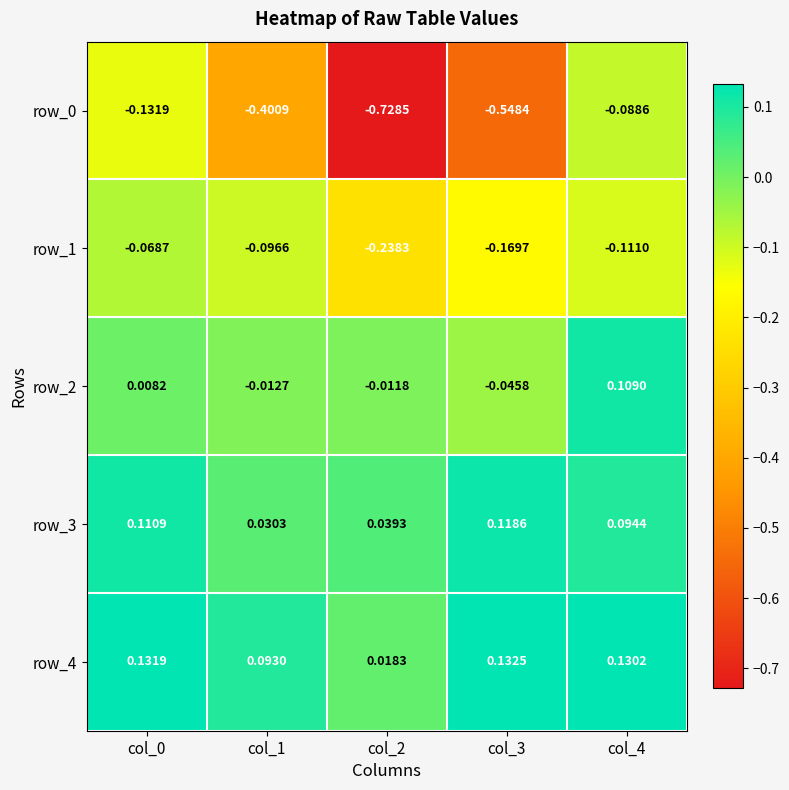

Count the row_3 values in the range 0 to 1.

5